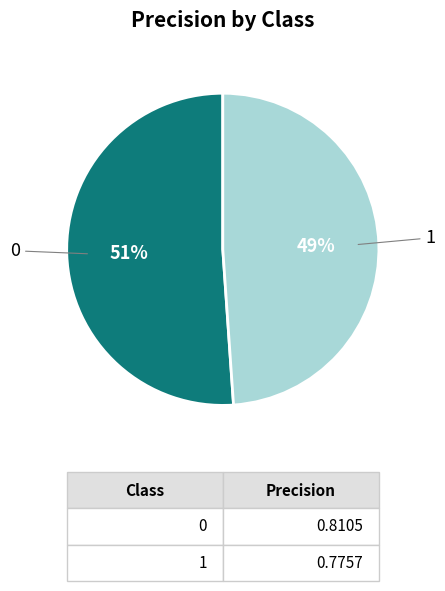

Is there a majority slice in this chart?

Yes